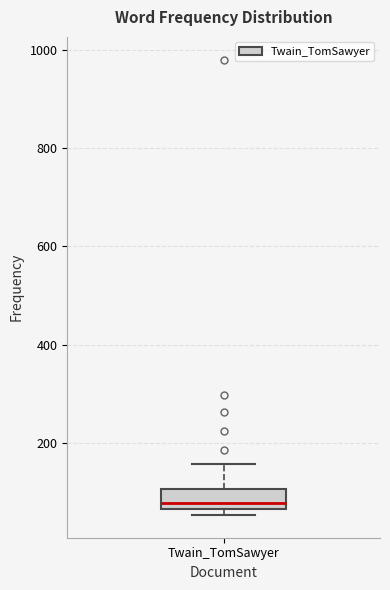

Read this box plot against the y-axis: the position of the median line, the range covered by the box, and the ends of both whiskers. The values are not printed on the chart, so give them approximately, as read against the axis.

median 80, box 60 to 100, whiskers 60 (just below the box's lower edge) to 160